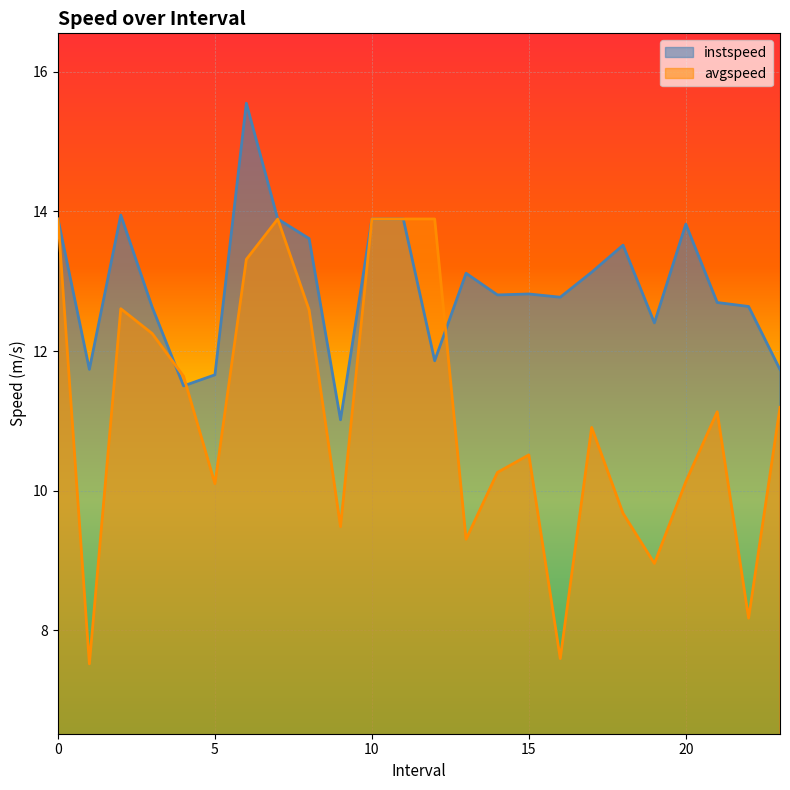

What position from the left is 14.0?

15